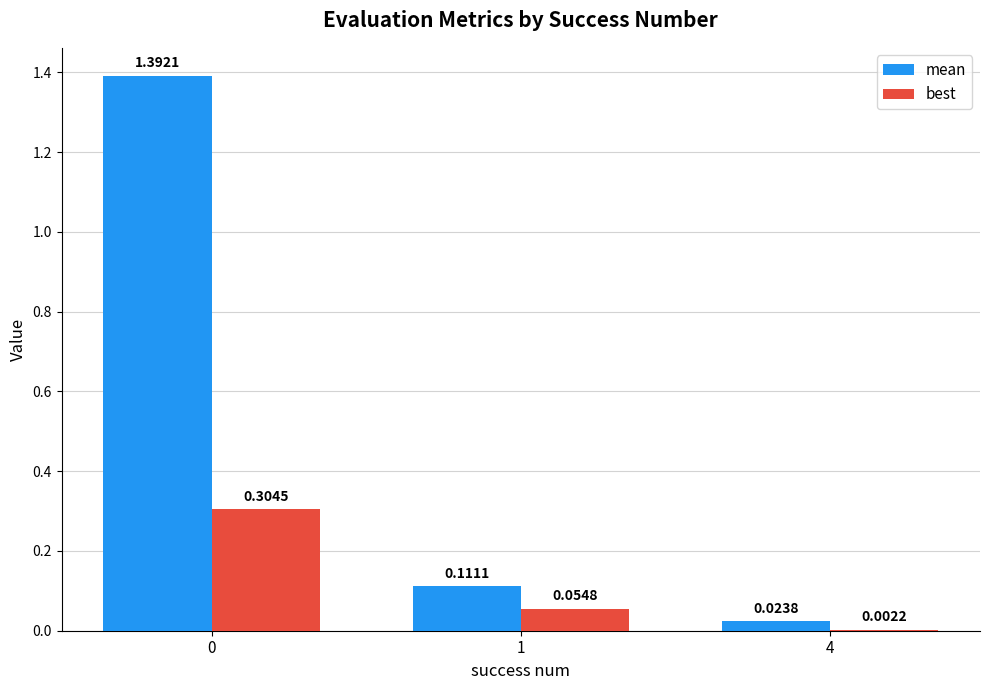

Which series changed the most between 1 and 4?

mean